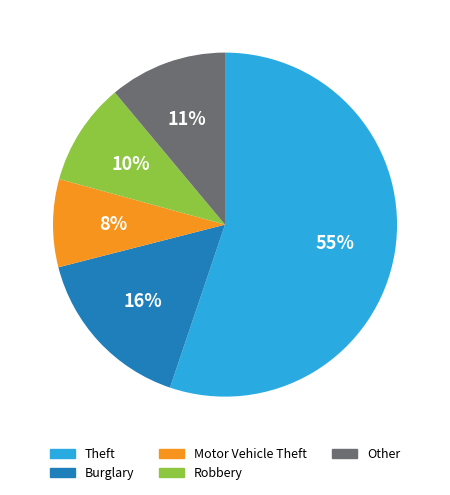

To the nearest percent, what is the difference between the largest and smallest slice percentages?

47%